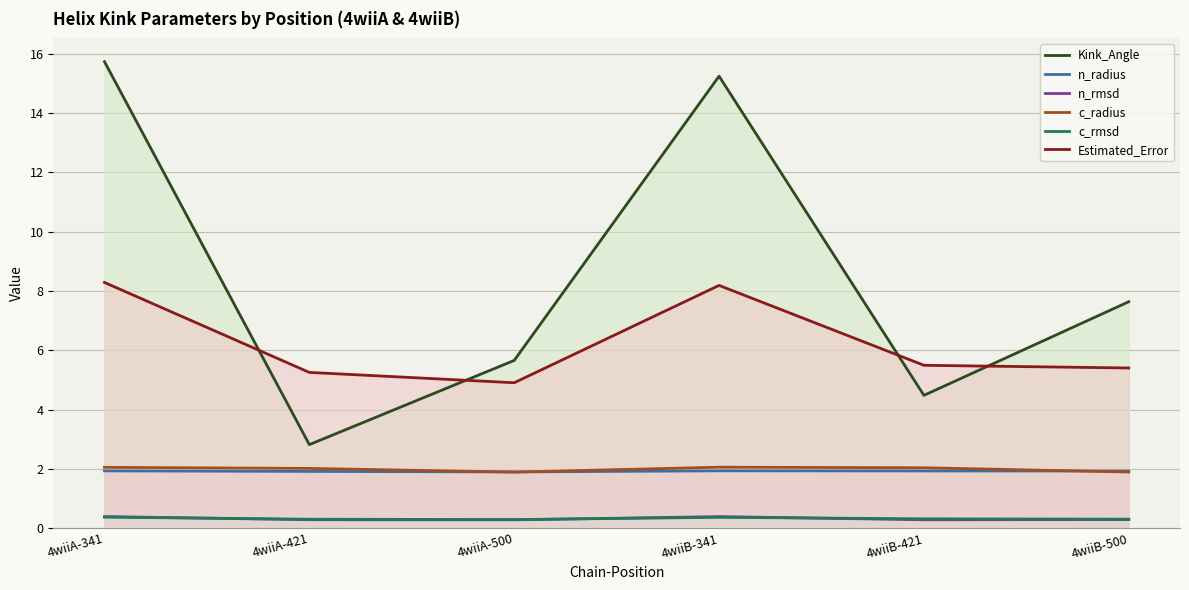

How many interior local peaks does the Kink_Angle series have?

1